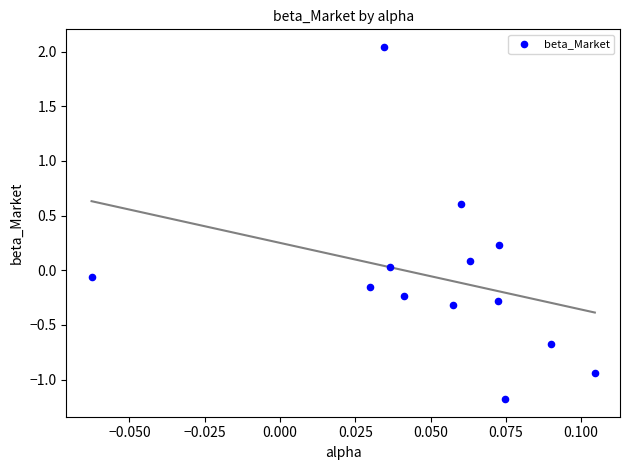

What is the range of Y values (max minus min)?

3.2